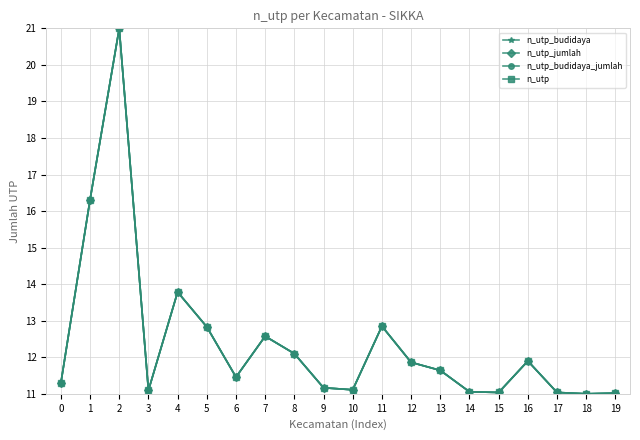

Does the chart have visible grid lines?

Yes